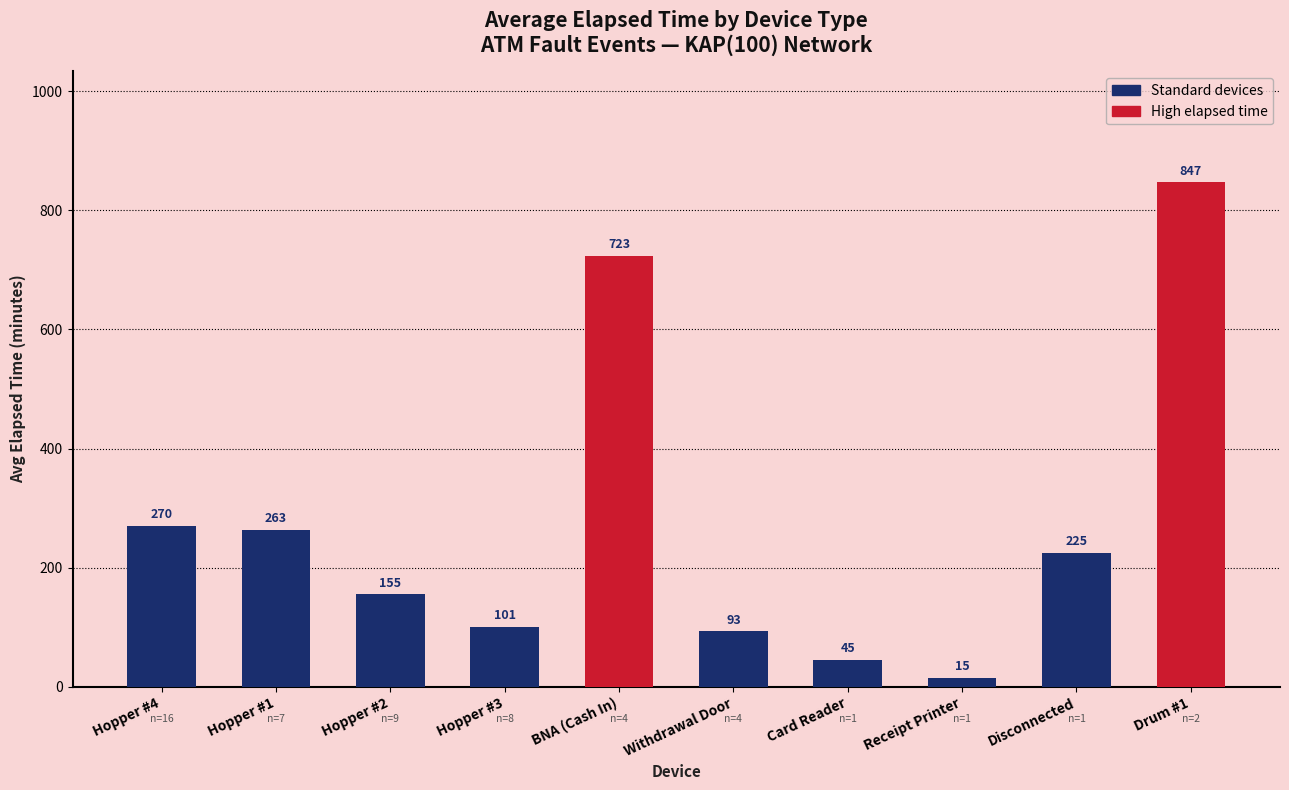

What is the difference between the values at Receipt Printer and Drum #1?

832